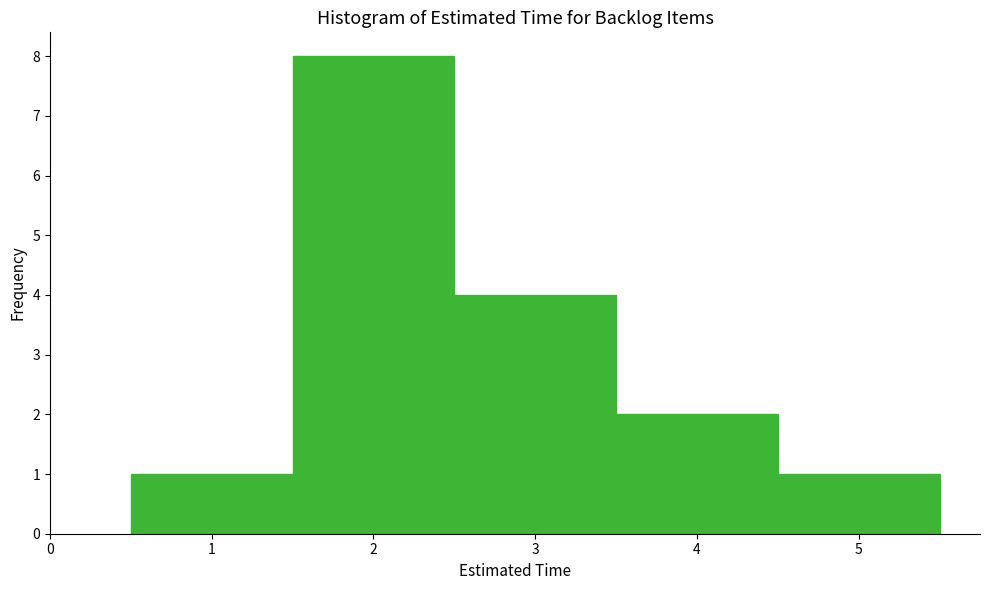

Reading left to right, list every bar in this chart as the range it spans on the x-axis followed by its height. The values are not printed on the chart, so give them approximately, as read against the axis.

0.5 to 1.5: 1
1.5 to 2.5: 8
2.5 to 3.5: 4
3.5 to 4.5: 2
4.5 to 5.5: 1